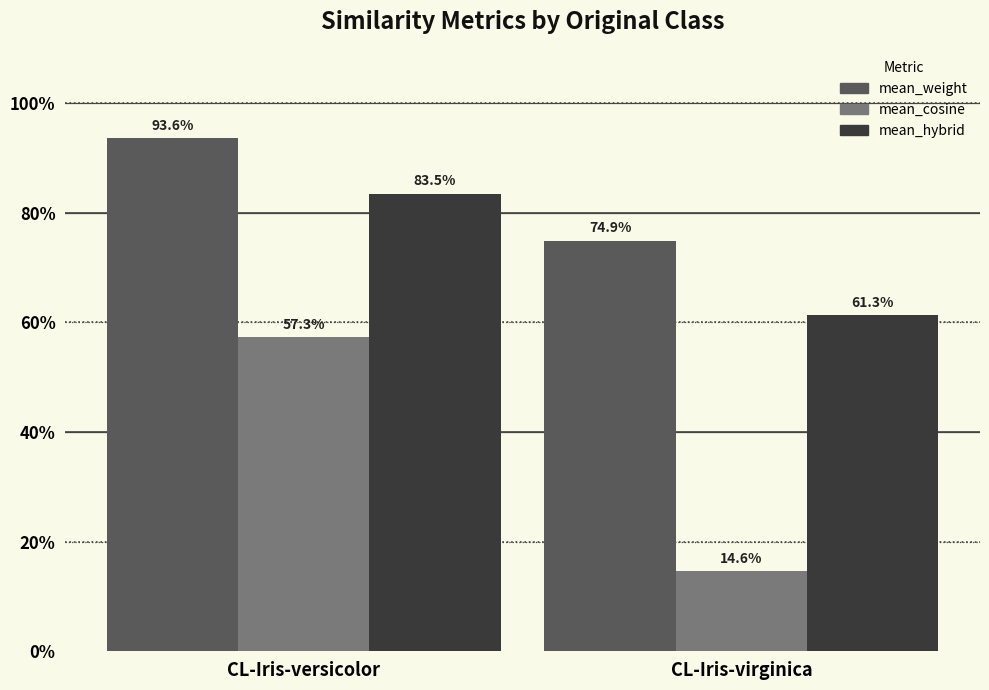

The value of mean_cosine at CL-Iris-virginica is 0.1. True or false?

False